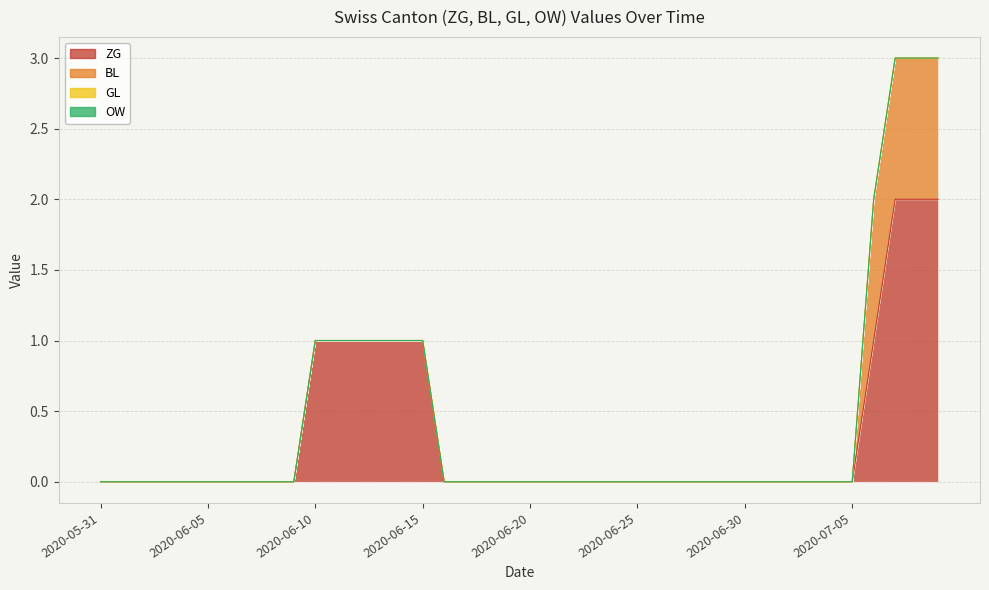

True or false: BL has a value of 0 at 2020-06-30.

True